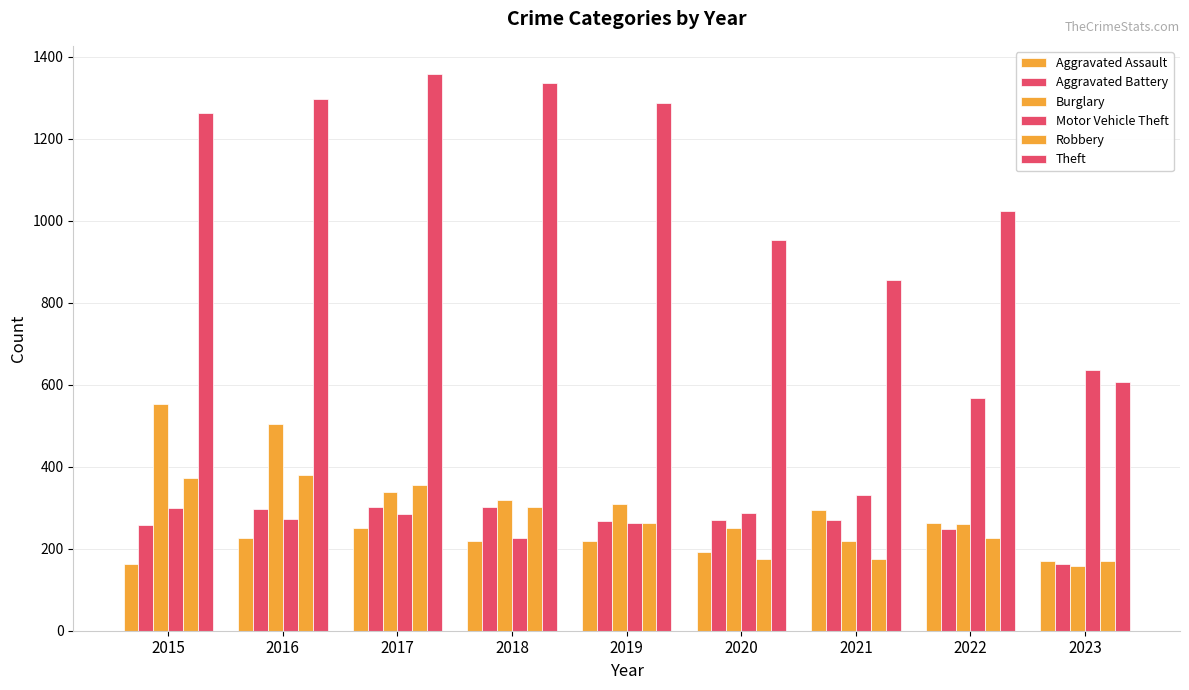

The Aggravated Battery series shows 270 at 2021. True or false?

True